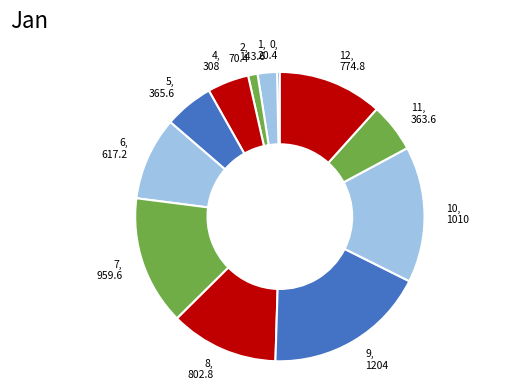

What is the ratio of the value at 9 to the value at 6?

2.0